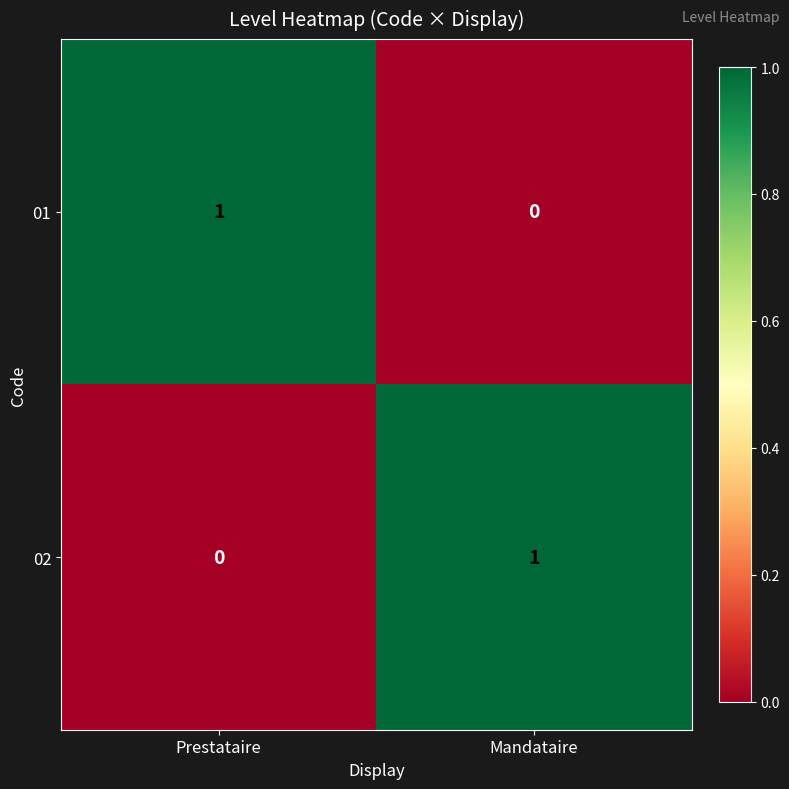

Which category has the highest value in the 01 series?

Prestataire